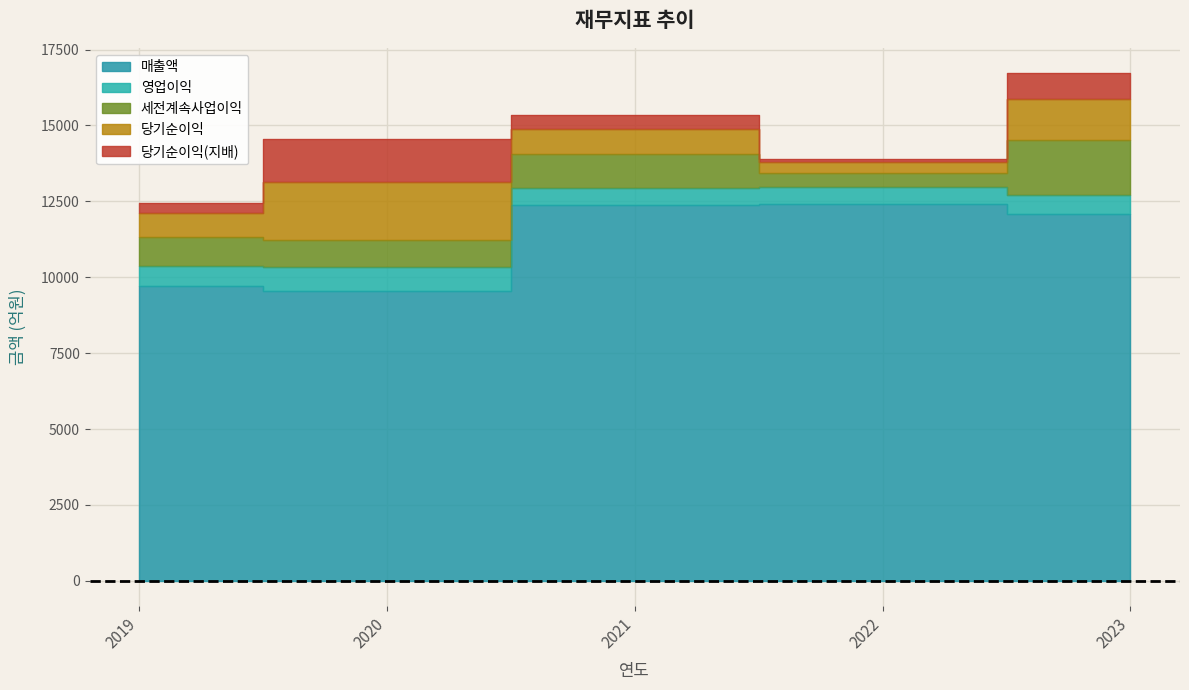

Which has a higher value, 2021-12-01 or 2020-12-01?

2021-12-01